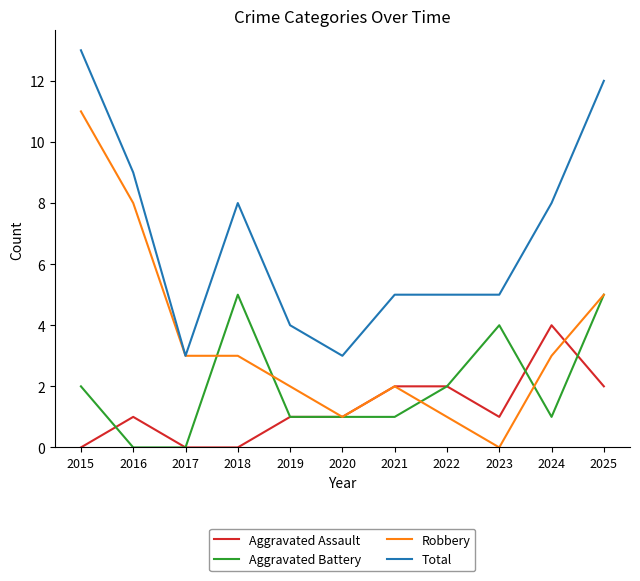

Which label corresponds to the largest value in the chart?

2015